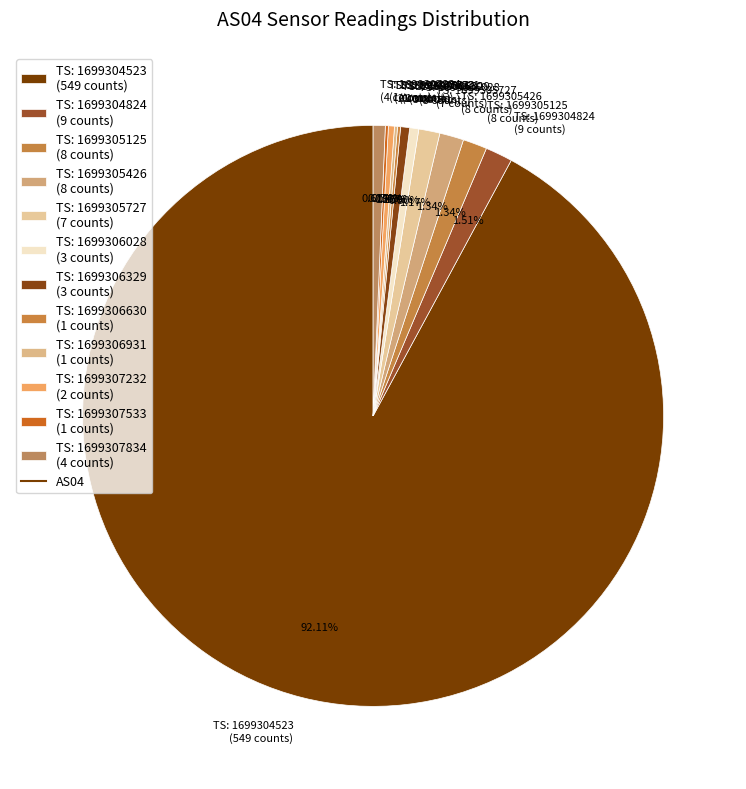

Which has a higher value, TS: 1699307834 (4 counts) or TS: 1699304523 (549 counts)?

TS: 1699304523 (549 counts)